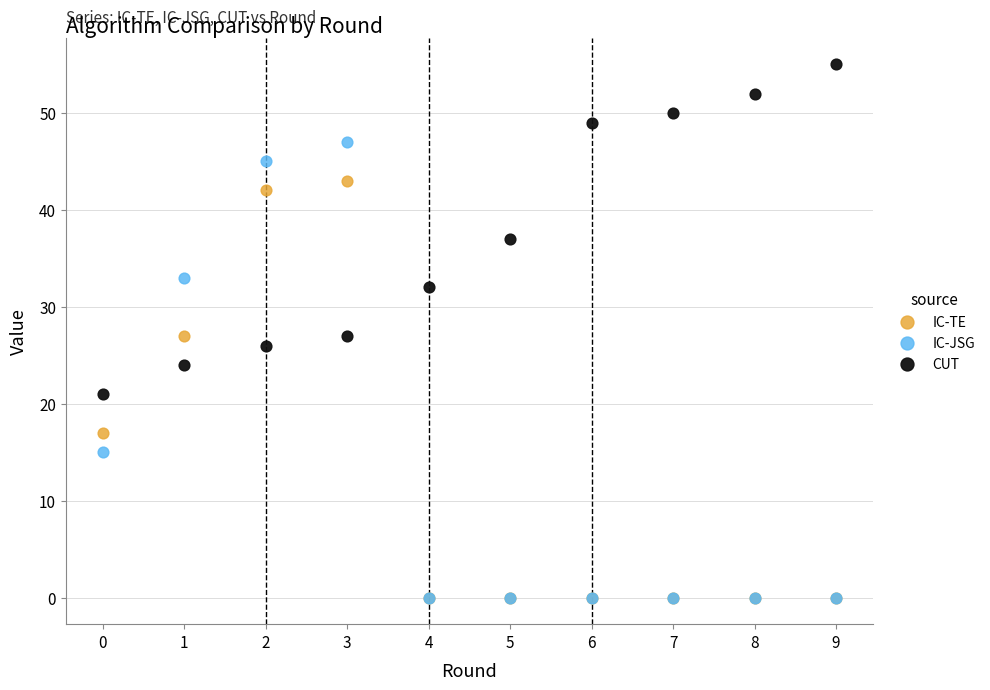

In the IC-JSG series, what Y value is closest to 23?

15